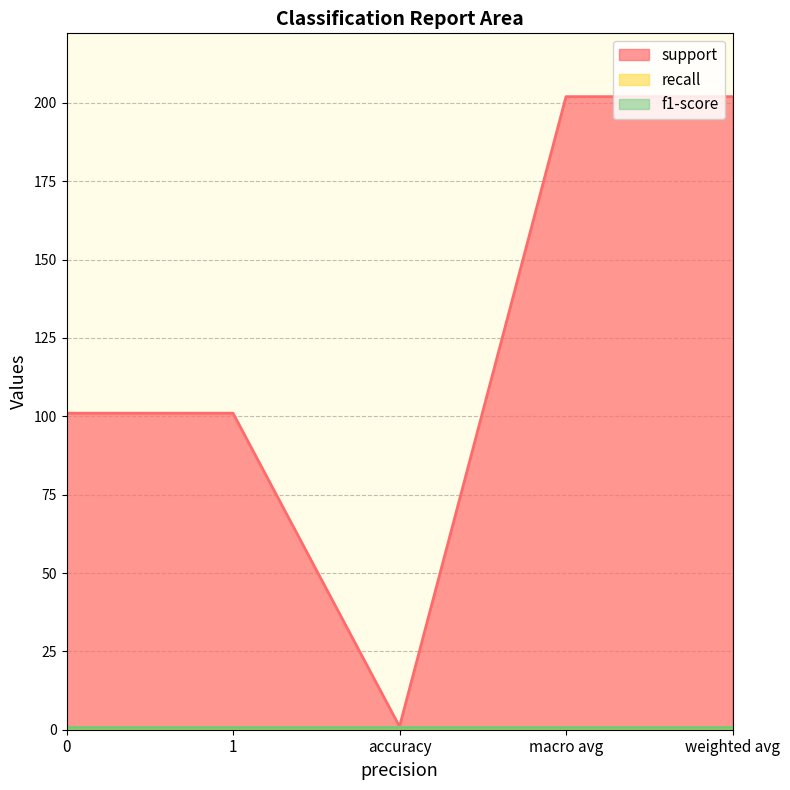

What position from the left is macro avg?

4